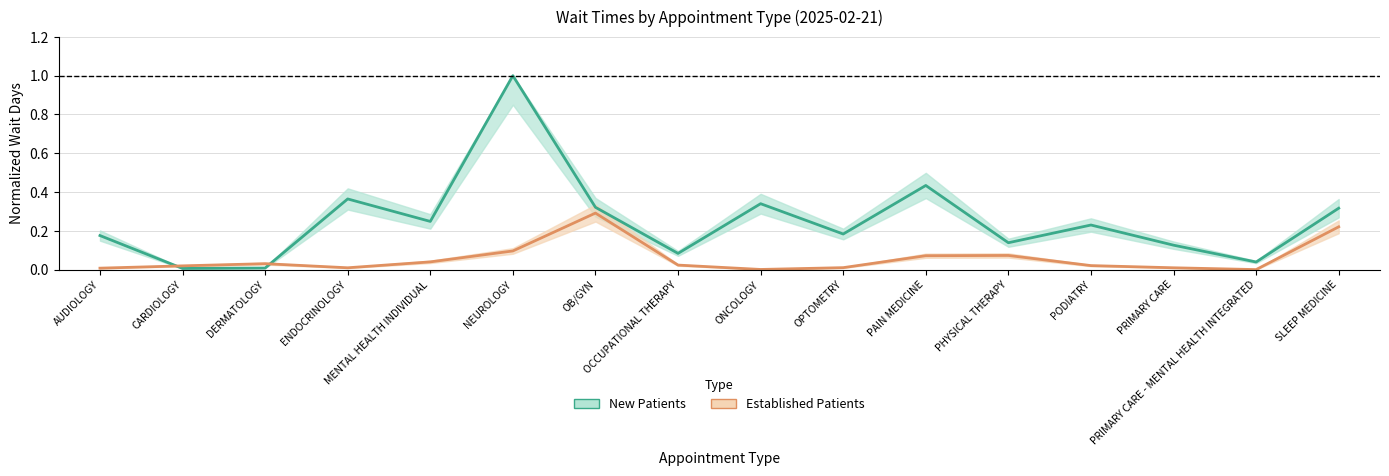

What is the sum of the New Patients values at PRIMARY CARE - MENTAL HEALTH INTEGRATED and OCCUPATIONAL THERAPY?

0.1